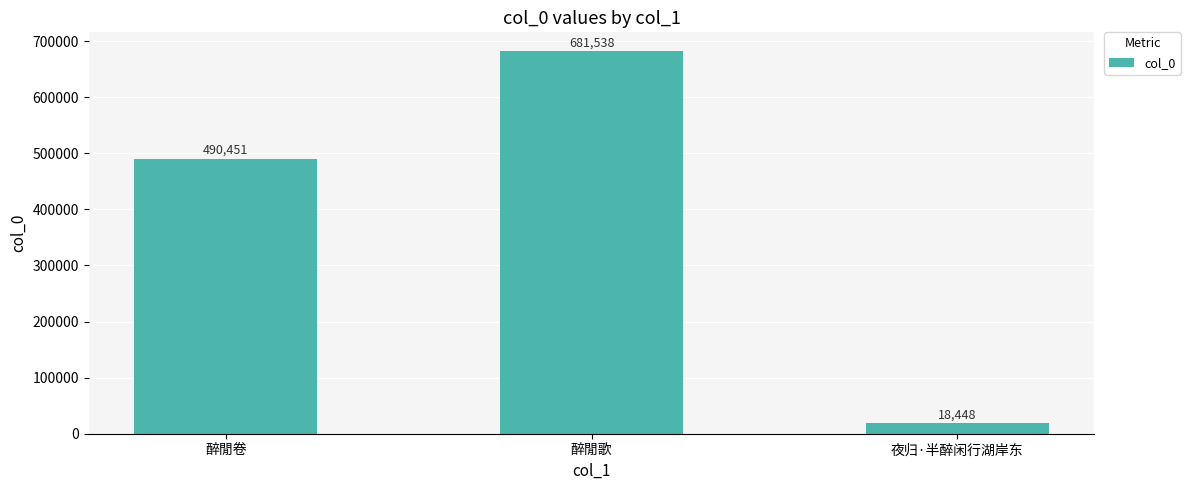

How many distinct data groups are displayed?

1